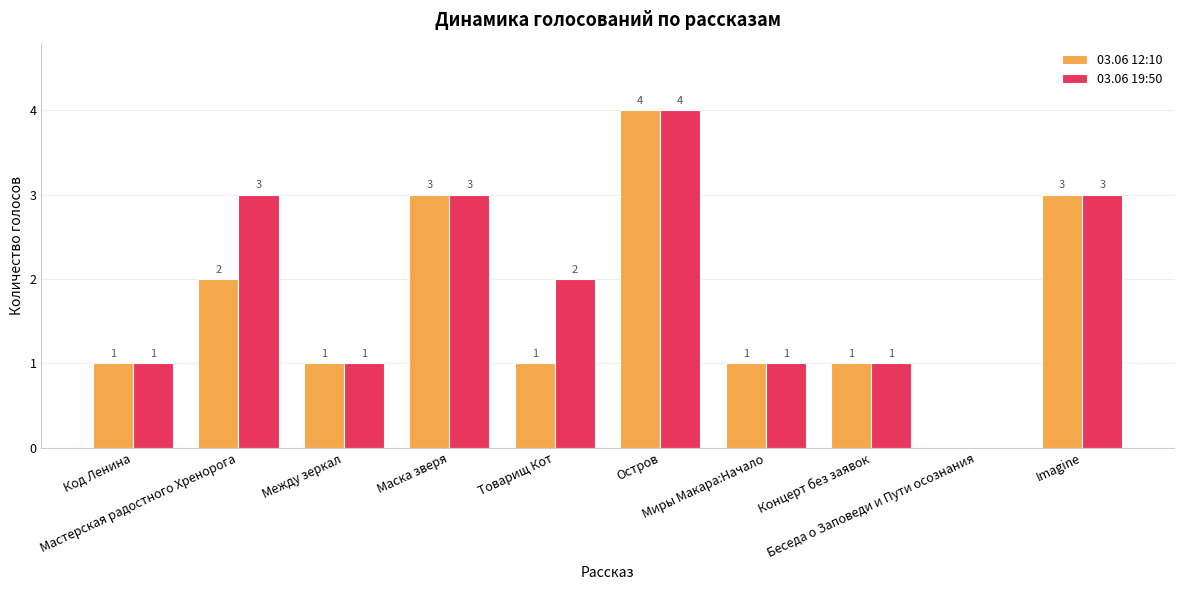

True or false: 03.06 12:10 has a value of 1 at Миры Макара:Начало.

True